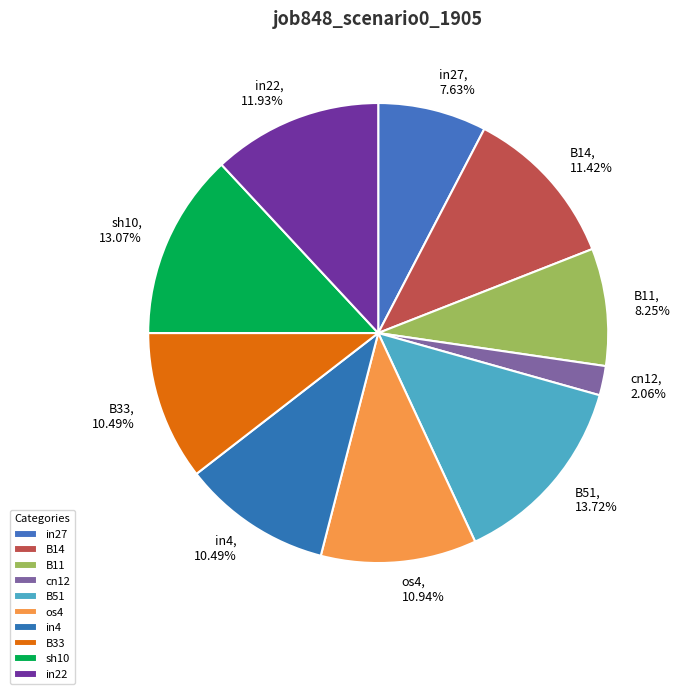

The in22 slice represents 12% of the pie. True or false?

True